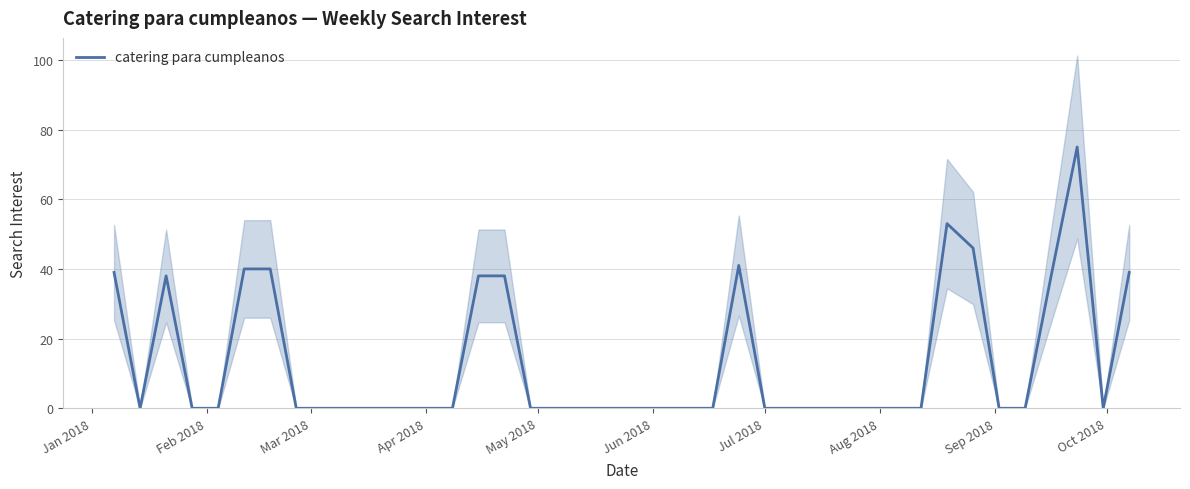

How many values are above zero?

12